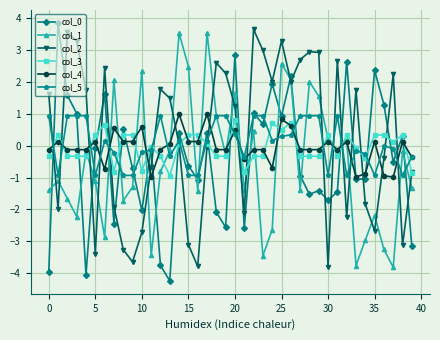

What is the greatest value displayed?

3.8